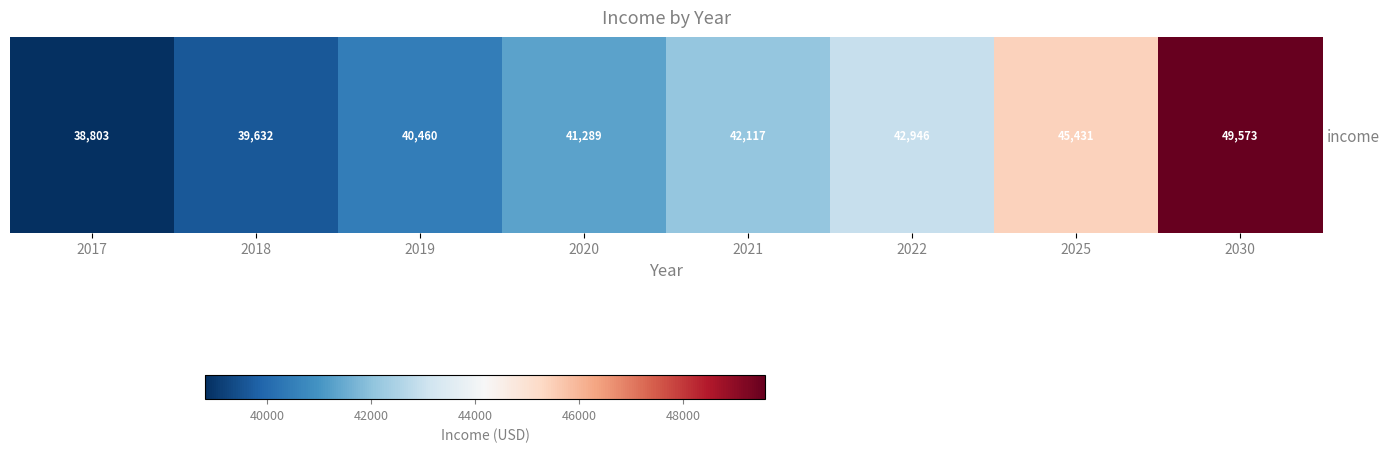

True or false: the data shows 39631.8 at 2018.

True